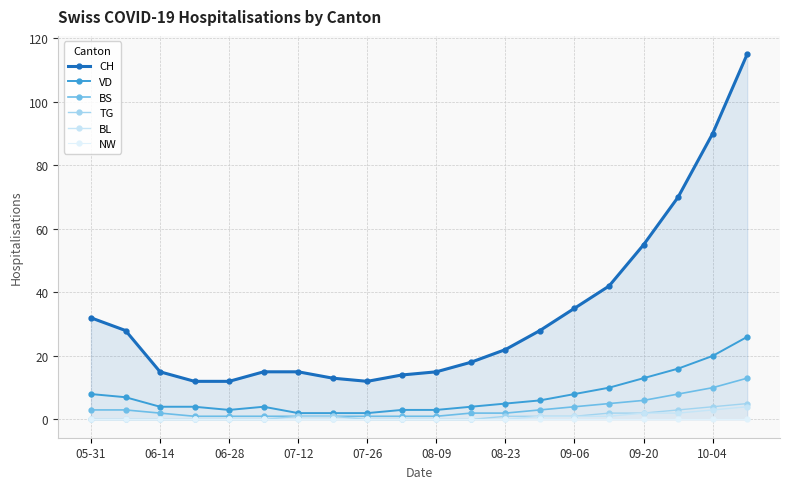

What is the maximum value for VD?

26